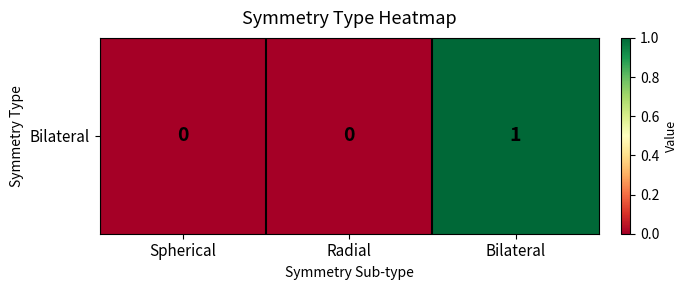

Reading left to right, extract all data points from this chart.

0	0	1